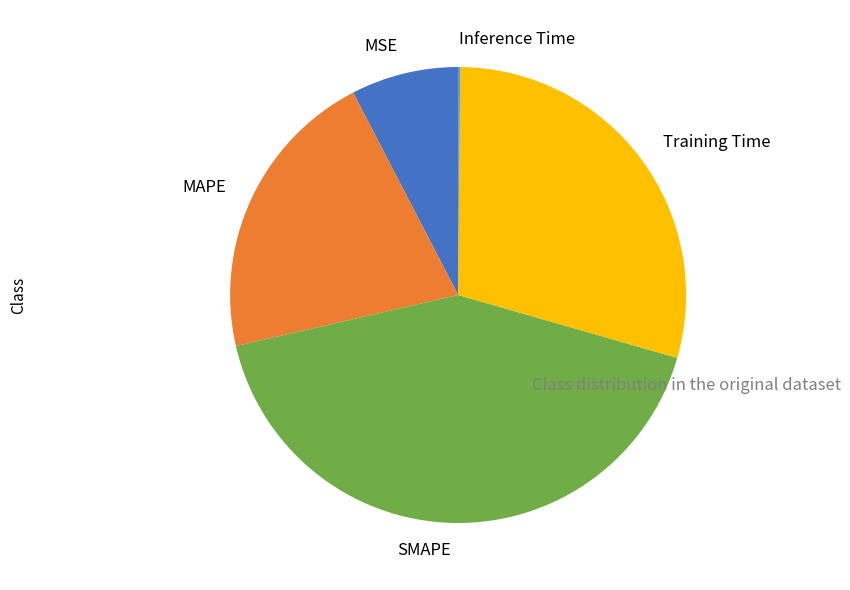

Does any single category account for the majority?

No